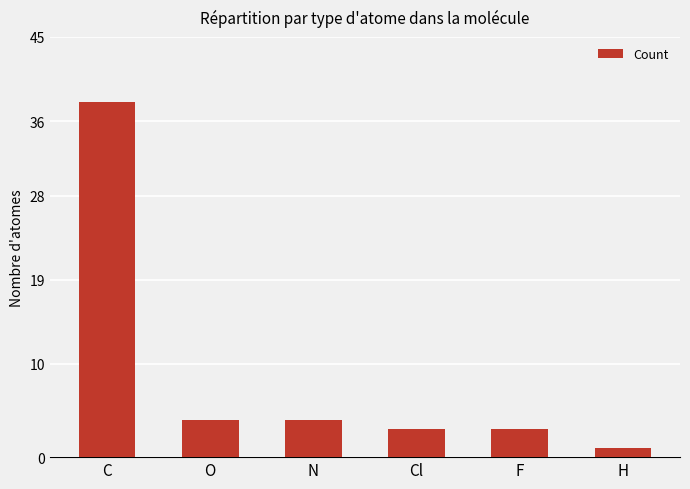

Read the value at C.

38